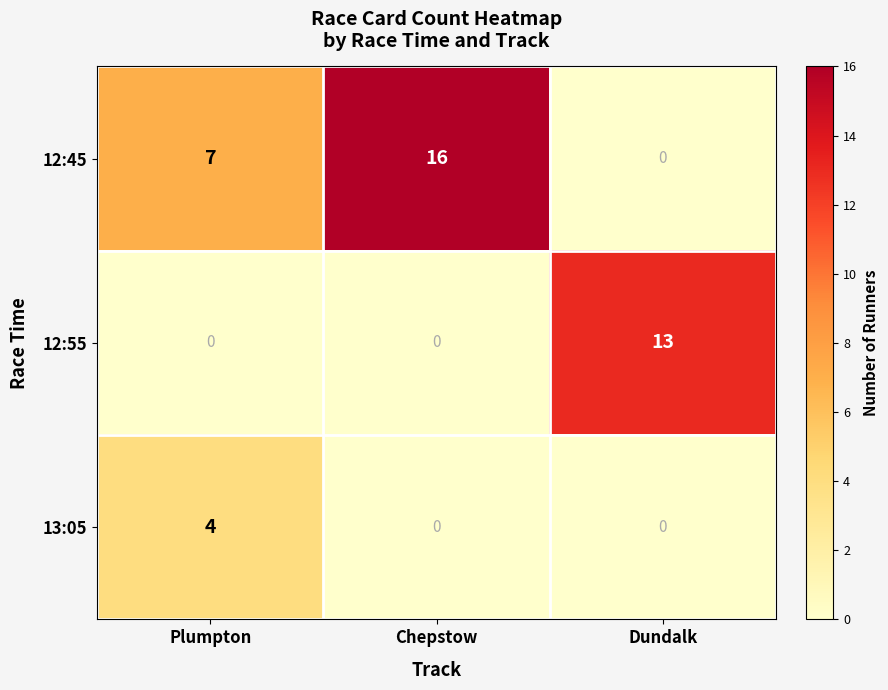

Reading left to right, list all the values displayed in this chart.

12:45: 7	16	0
12:55: 0	0	13
13:05: 4	0	0